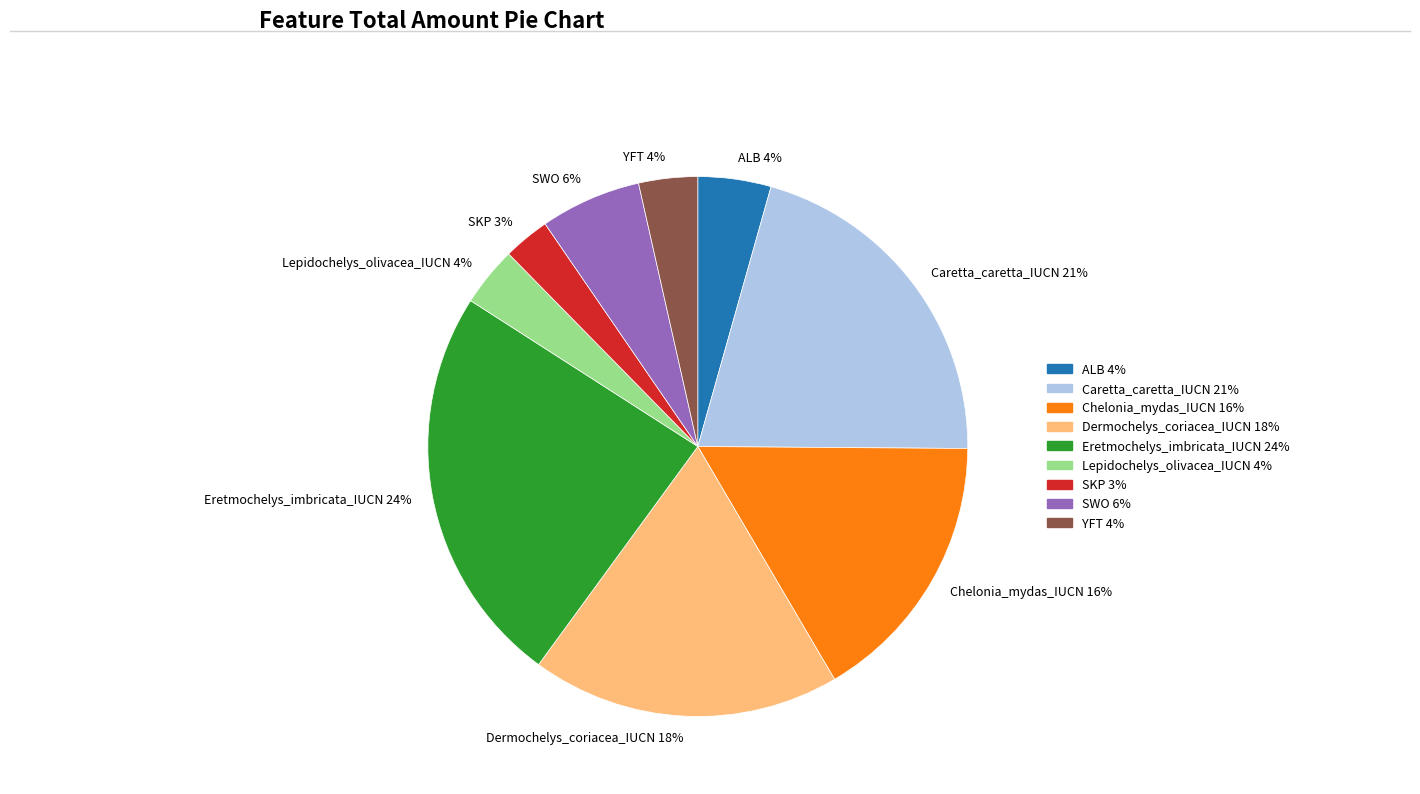

Which slice is the smallest?

SKP